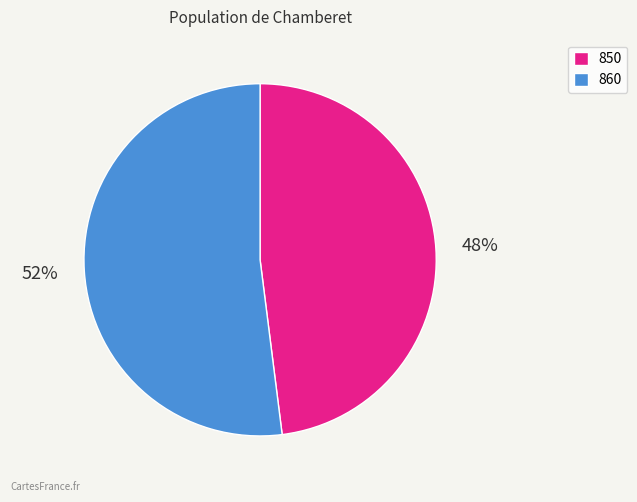

Is the sum of 860 and 850 greater than half?

Yes